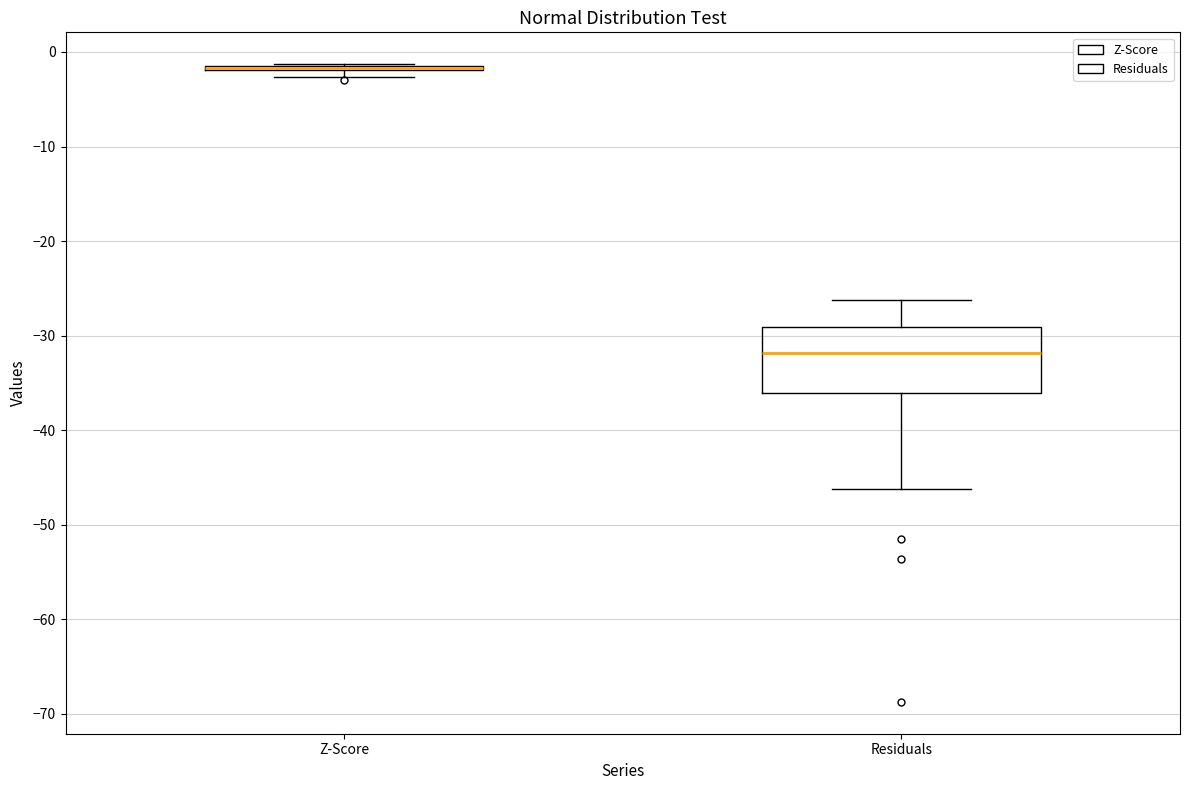

Which box is the tallest, from its lower edge to its upper edge?

Residuals